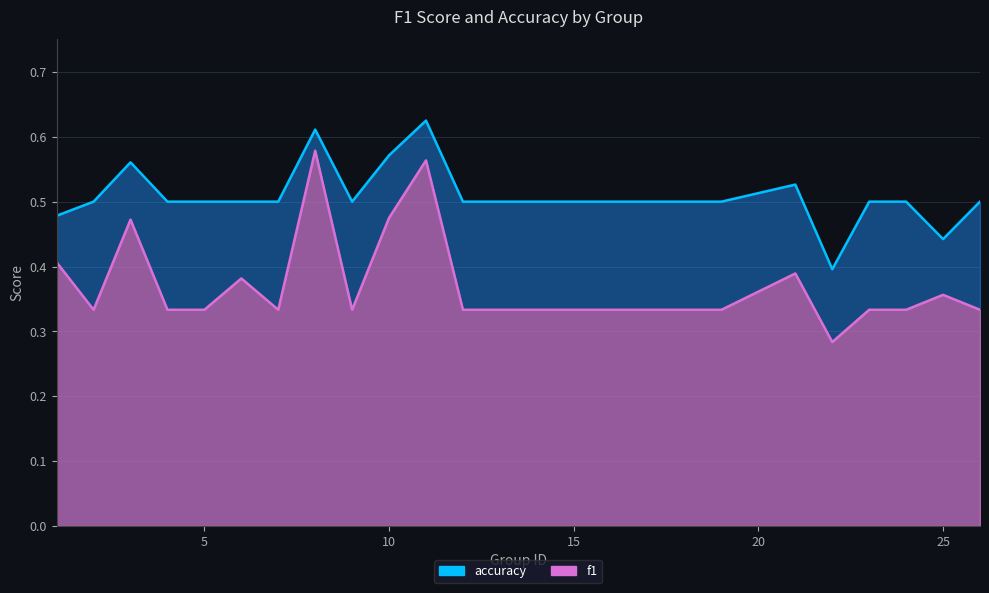

In f1, how many points are higher than both neighbors (excluding endpoints)?

6